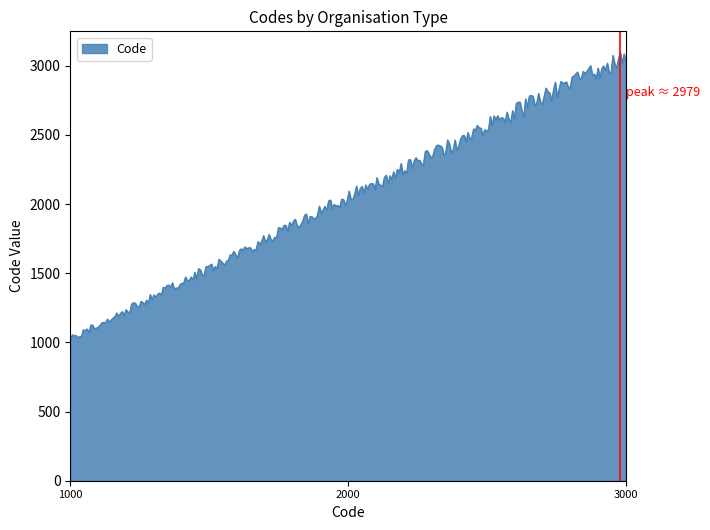

What is the difference between the maximum and minimum values?

2075.9